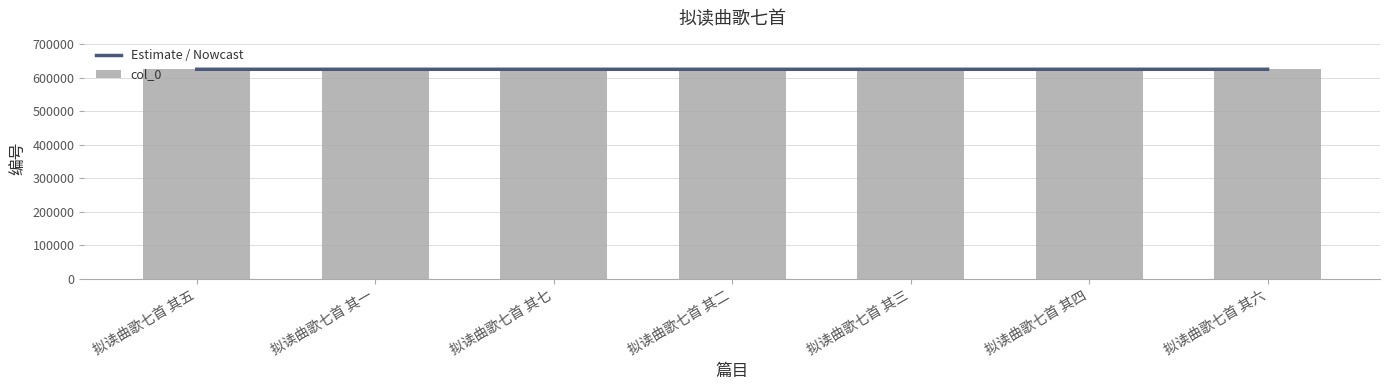

Between 拟读曲歌七首 其七 and 拟读曲歌七首 其二, which series saw the biggest shift?

col_0